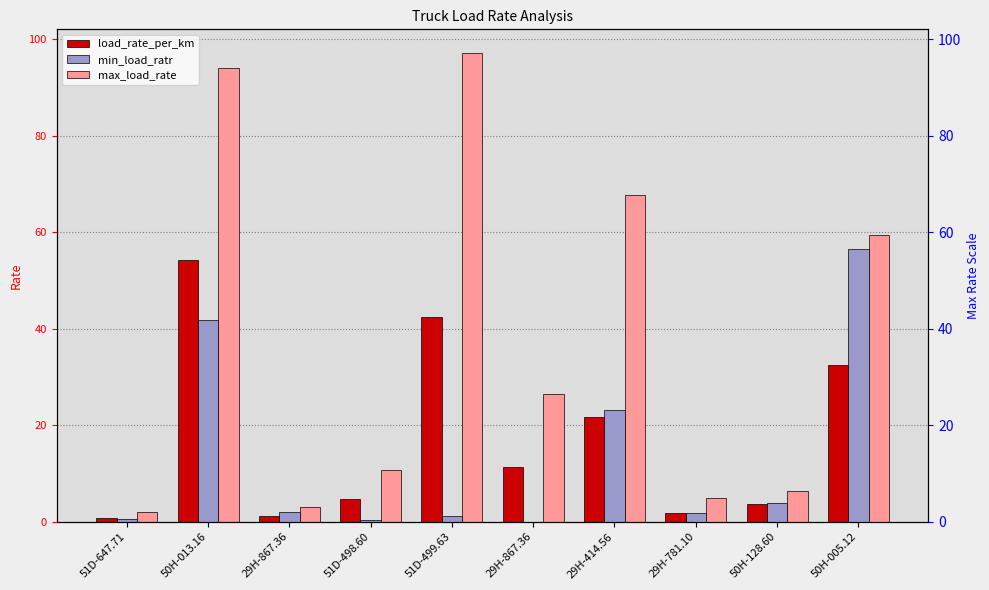

At which label does load_rate_per_km first exceed 11?

50H-013.16